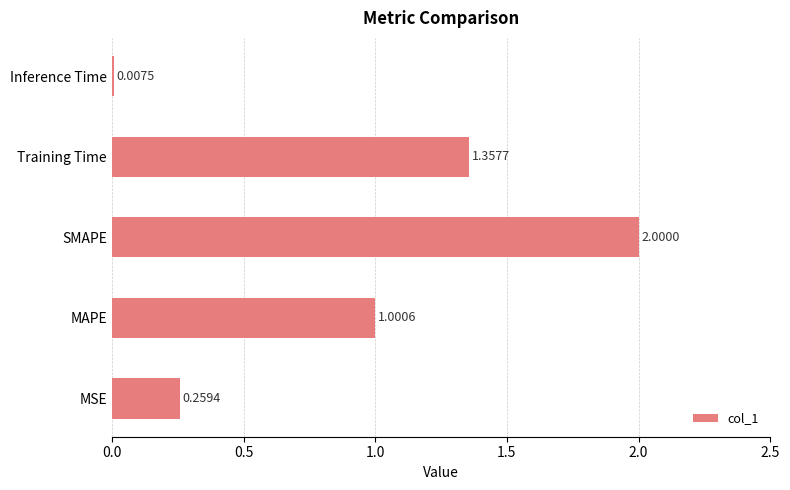

At which label is the value closest to 1?

MAPE